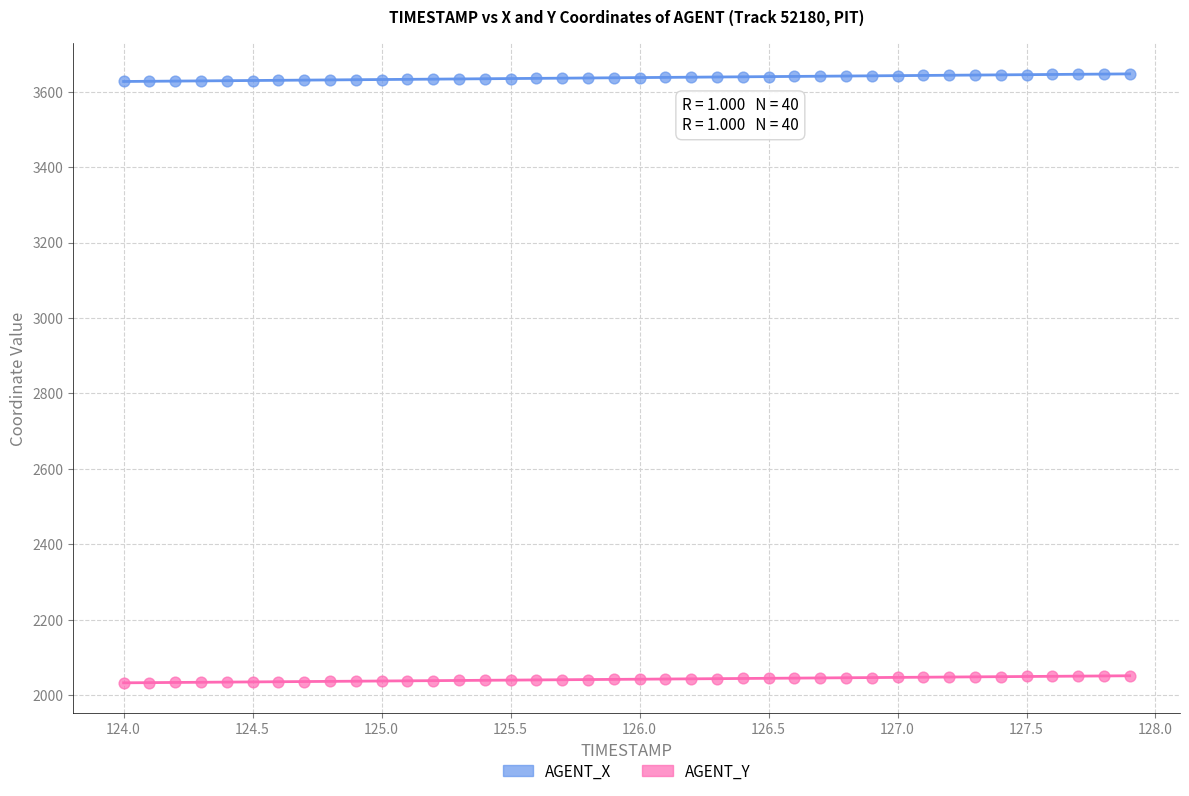

Which series reaches the maximum Y coordinate?

AGENT_X